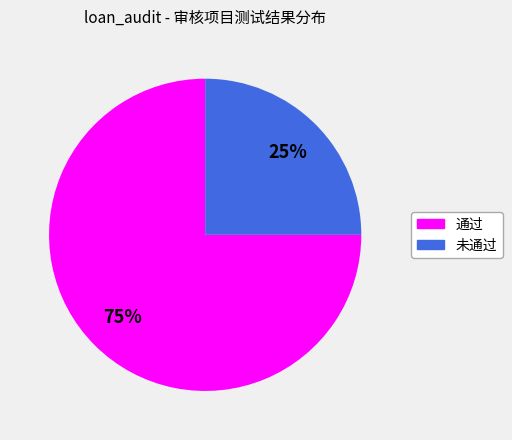

Count the number of slices in the pie.

2